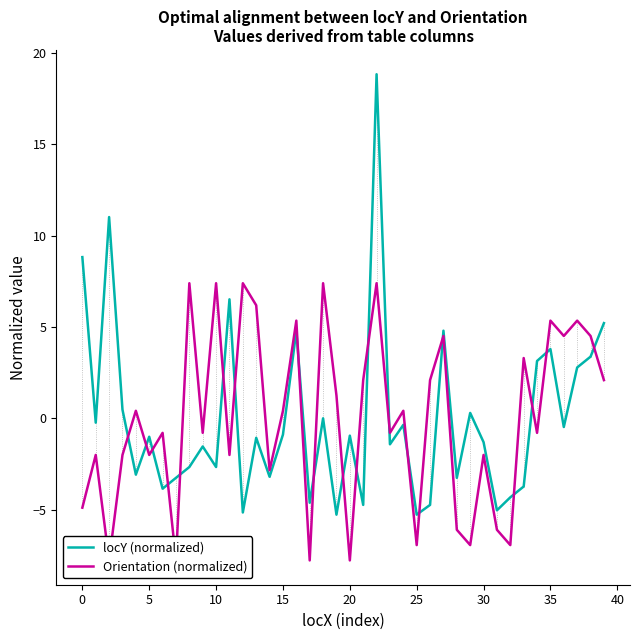

What is the minimum value for locY (normalized)?

-5.3